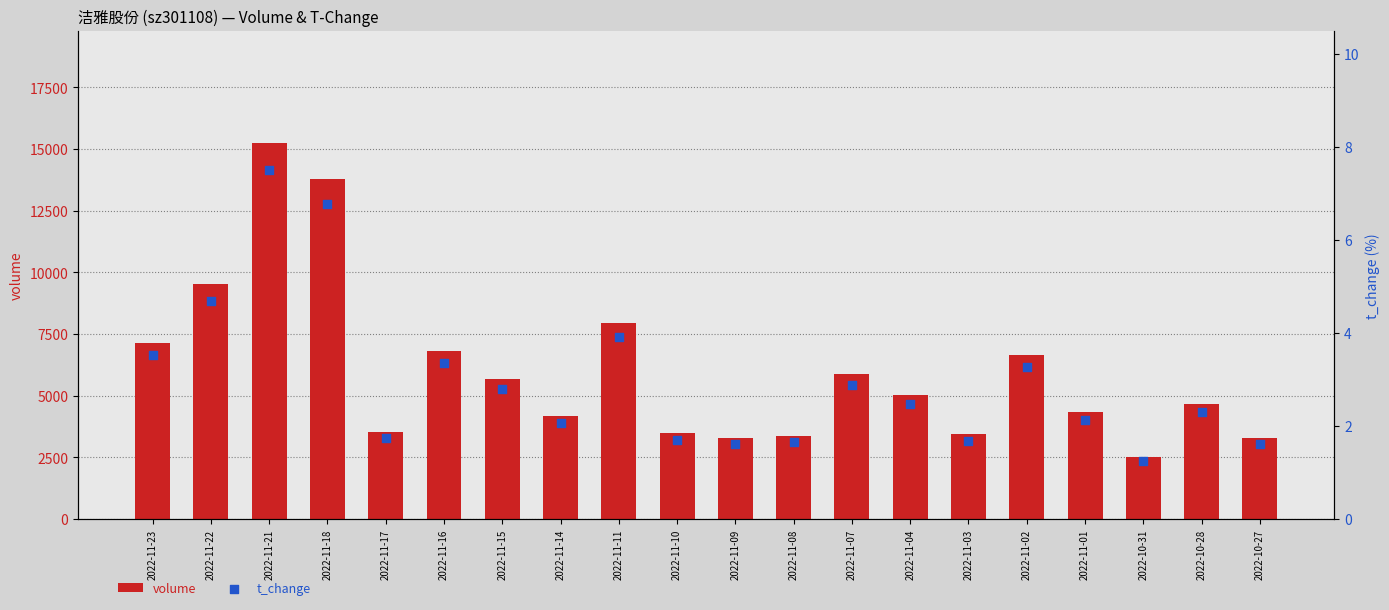

At which category is the sum across all series the highest?

2022-11-21